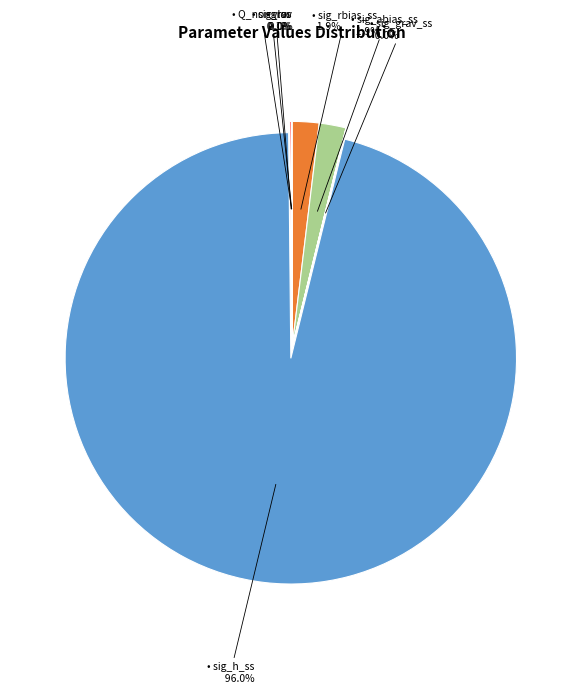

Is there any slice that represents more than half of the pie?

Yes